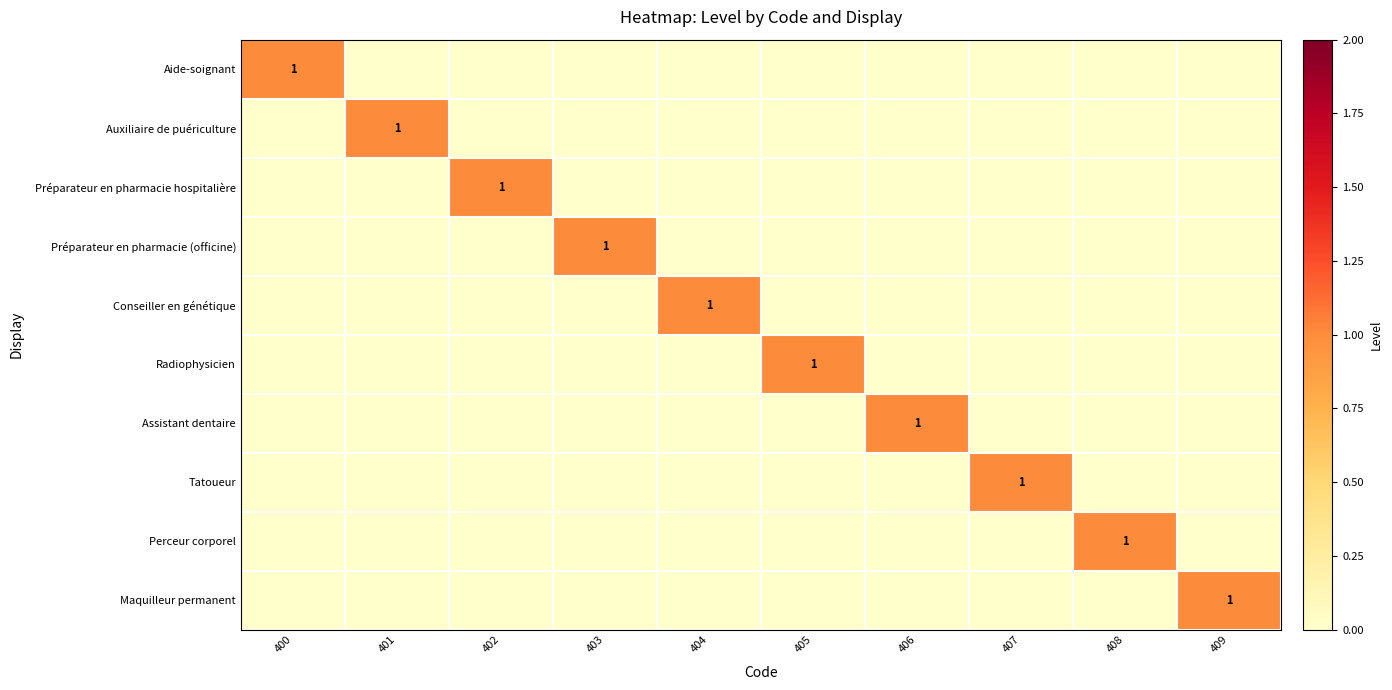

What is the difference between the highest and lowest values at 407?

1